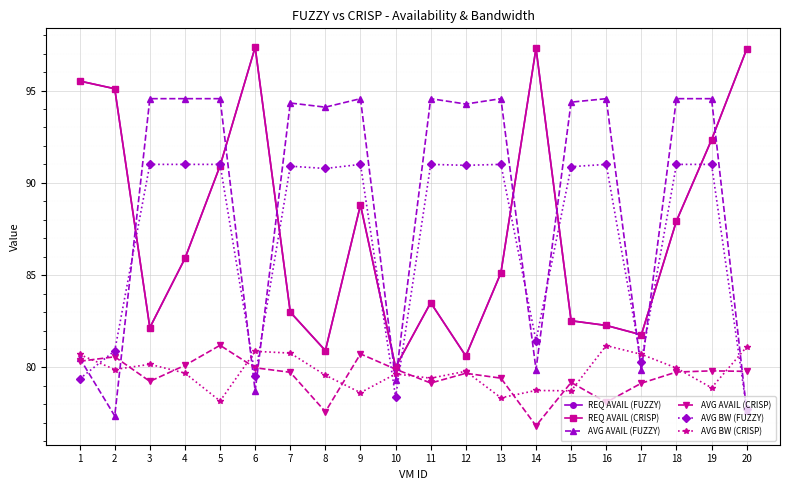

What is the lowest value of the AVG AVAIL (FUZZY) series?

77.4